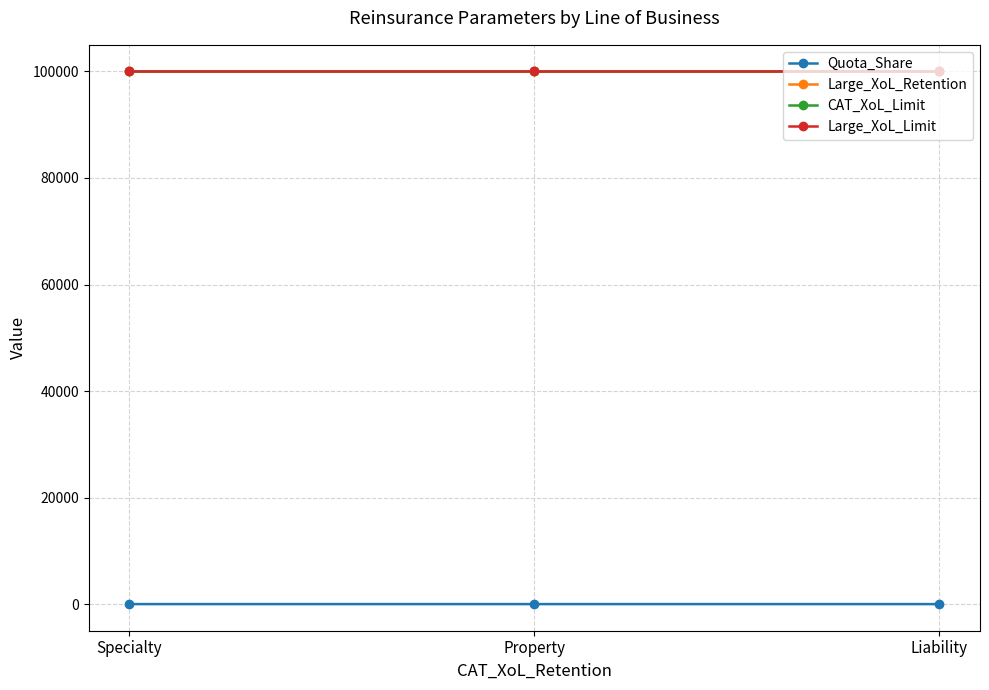

What is the label of the 3rd point from the right?

Specialty